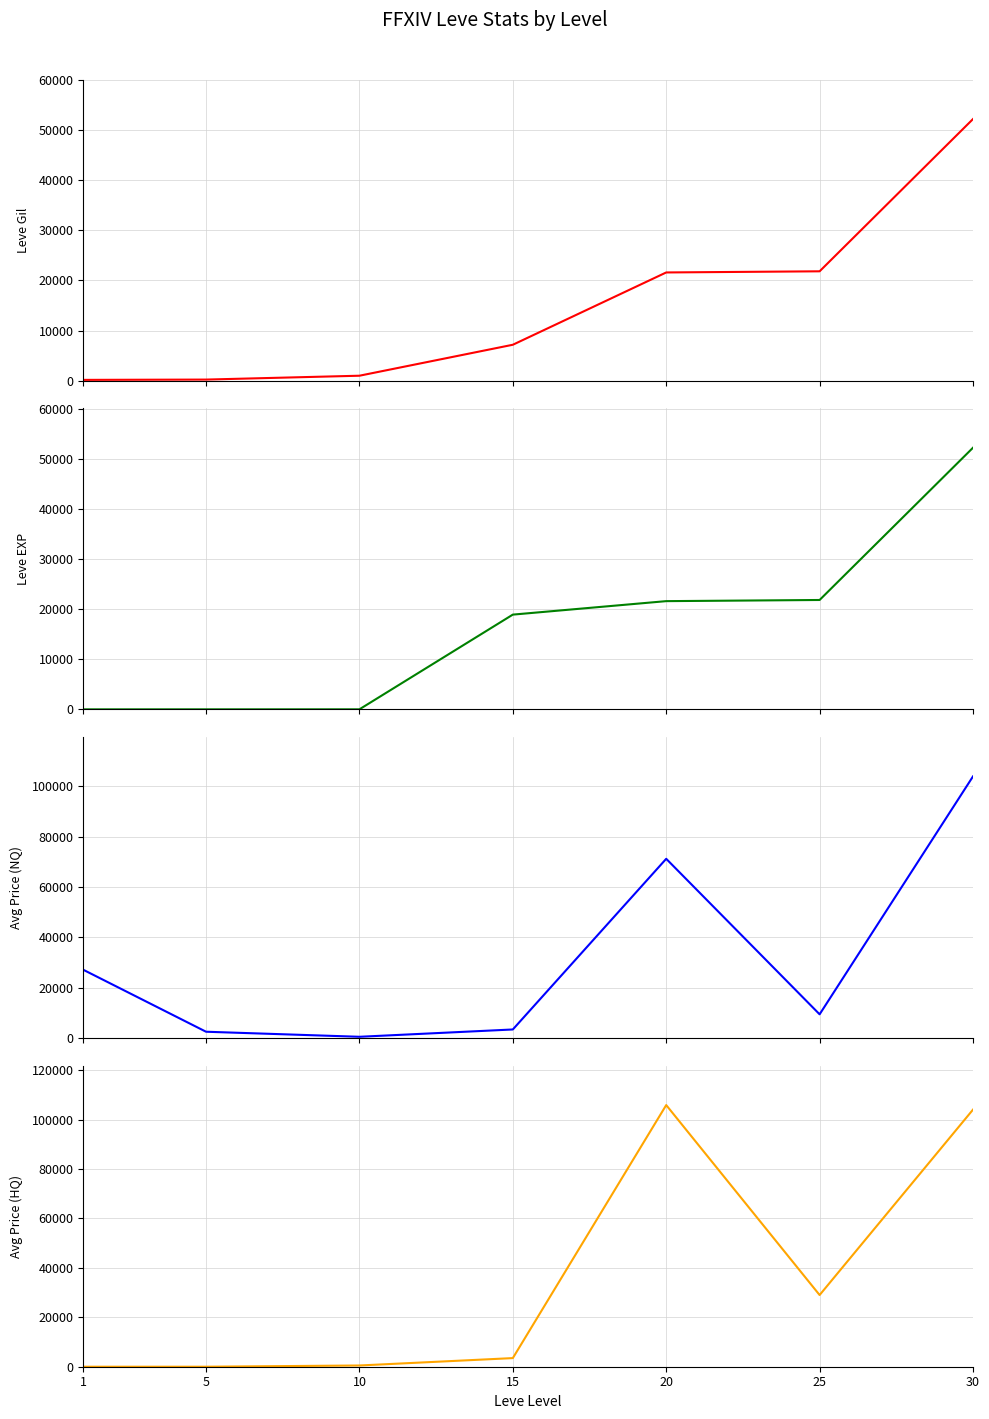

List the series in order of their peak value, highest first.

currentAveragePriceHQ, currentAveragePrice, Leve Gil, Leve EXP